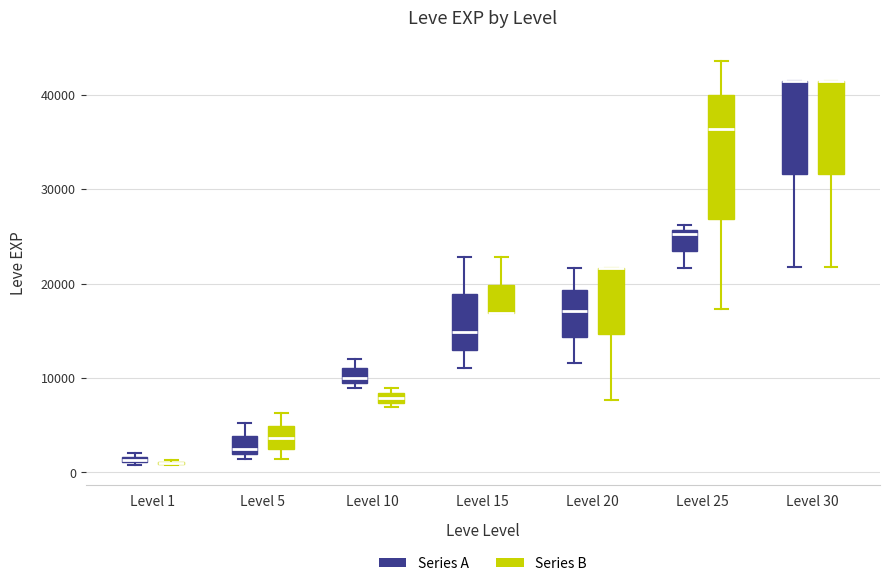

Where does the upper whisker of the box for Level 20 (Series A) end on the y-axis? The values are not printed on the chart, so give them approximately, as read against the axis.

22000